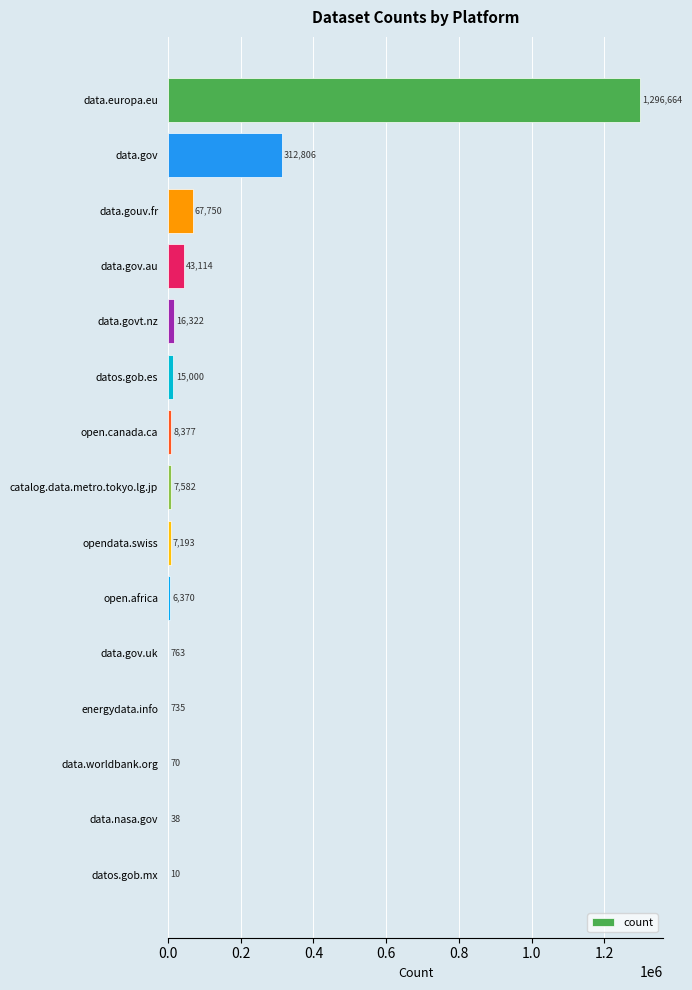

Where is the data nearest to the value 648337?

data.gov